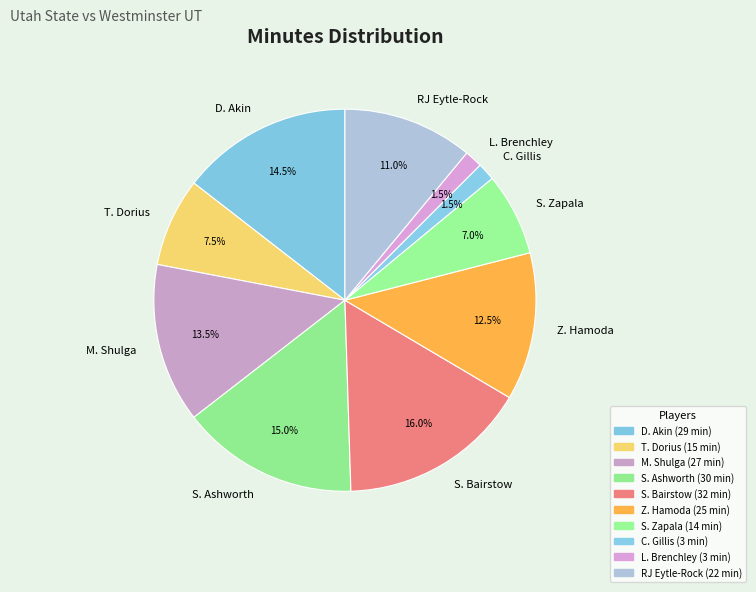

Which has a higher value, Z. Hamoda or S. Ashworth?

S. Ashworth